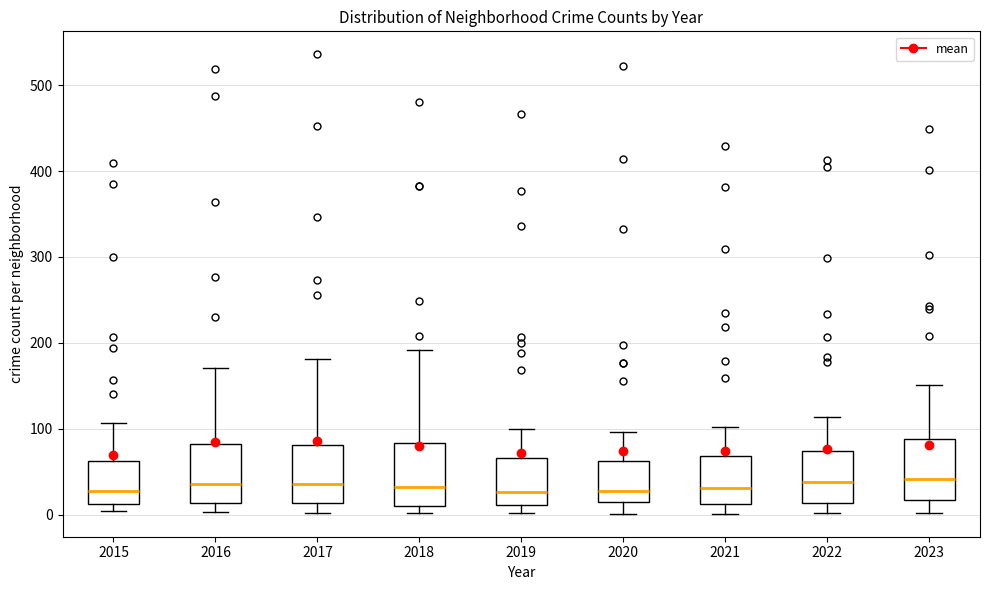

Reading left to right, read every box against the y-axis: the position of its median line, the range the box covers, and the ends of its whiskers. The values are not printed on the chart, so give them approximately, as read against the axis.

2015: median 30, box 10 to 60, whiskers 0 to 110
2016: median 40, box 10 to 80, whiskers 0 to 170
2017: median 40, box 10 to 80, whiskers 0 to 180
2018: median 30, box 10 to 80, whiskers 0 to 190
2019: median 30, box 10 to 70, whiskers 0 to 100
2020: median 30, box 10 to 60, whiskers 0 to 100
2021: median 30, box 10 to 70, whiskers 0 to 100
2022: median 40, box 10 to 70, whiskers 0 to 110
2023: median 40, box 20 to 90, whiskers 0 to 150